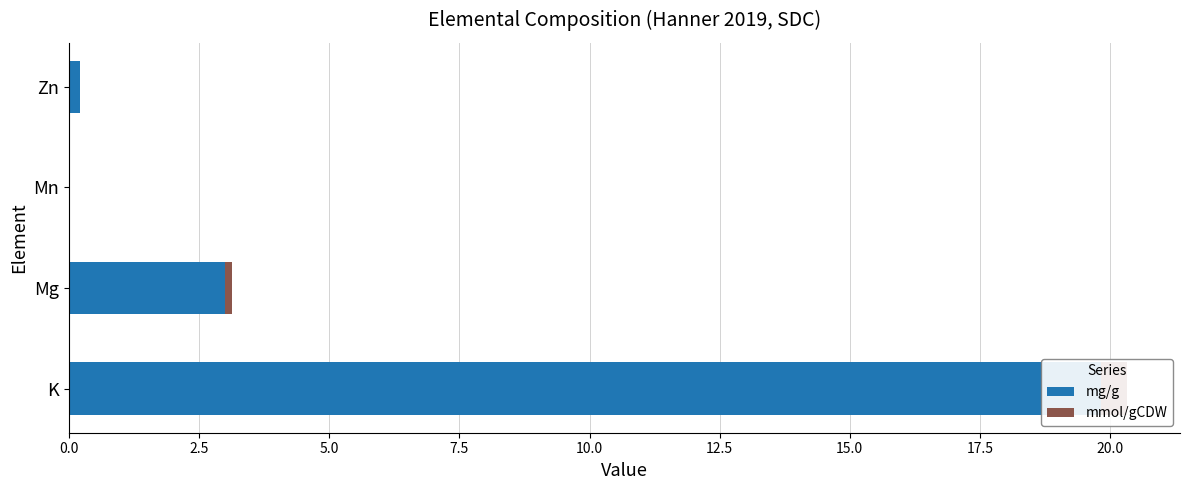

How many distinct data groups are displayed?

2